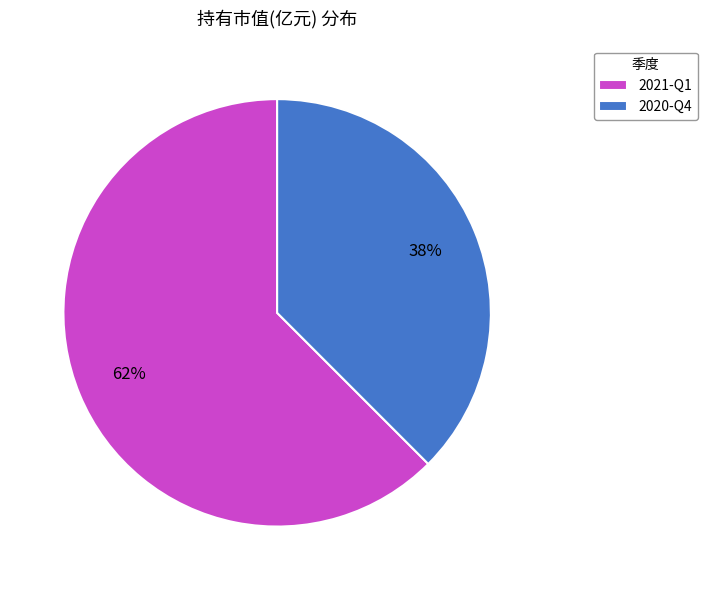

True or false: 2020-Q4 accounts for 29% of the total.

False